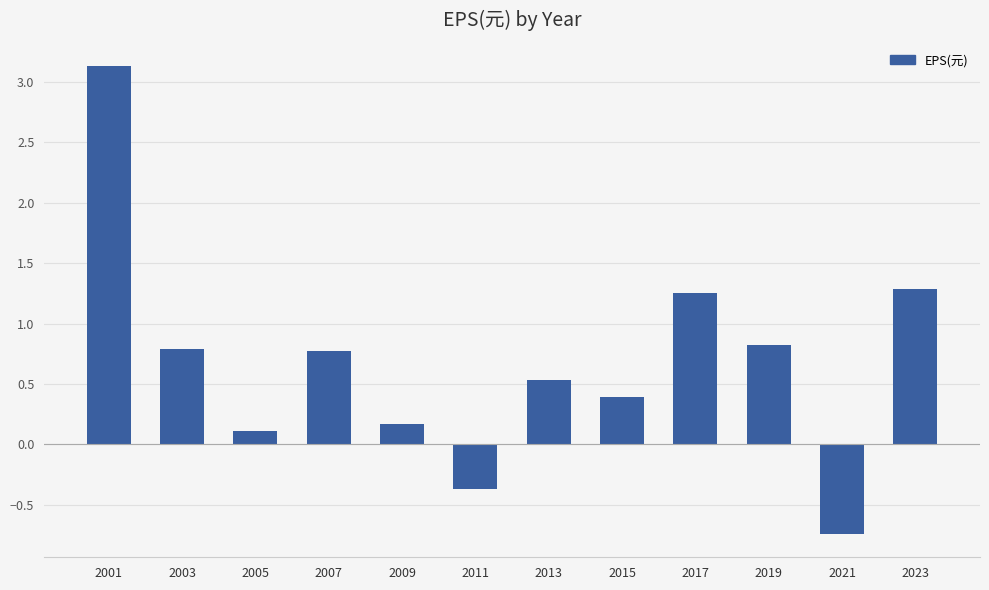

What is the difference between the maximum and minimum values?

3.9